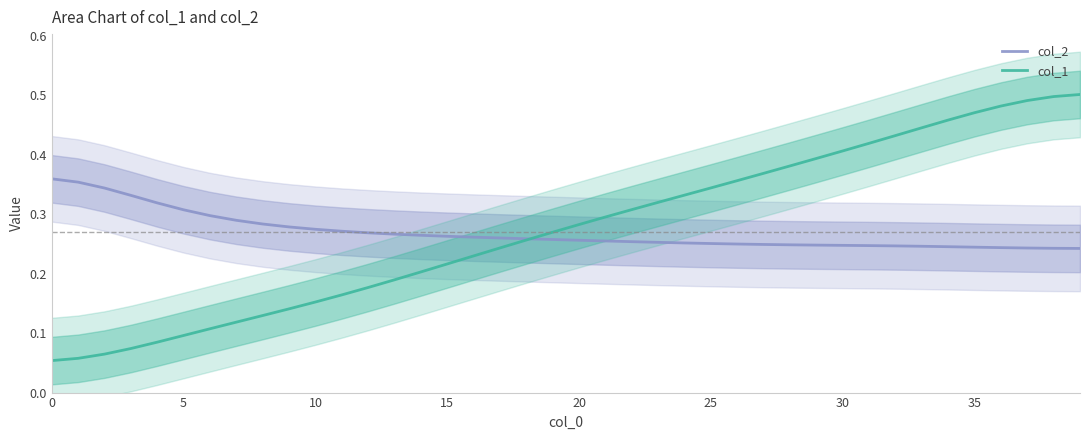

What is the total value across all series at 28?

0.6